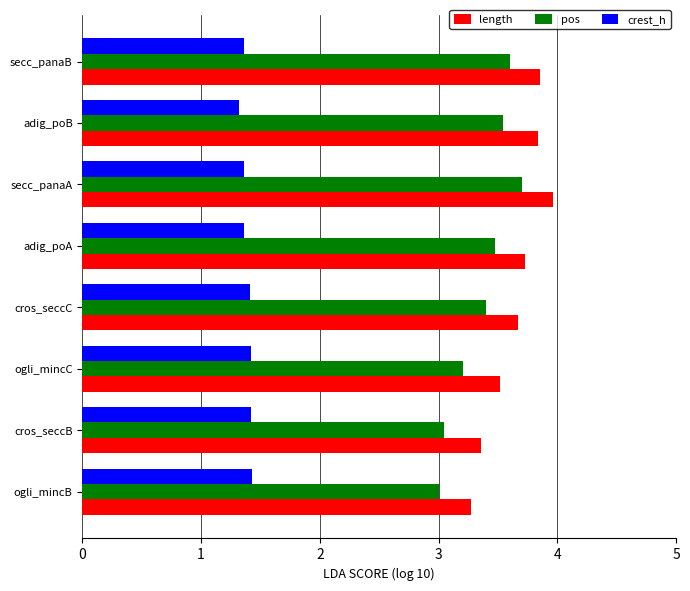

Count the crest_h values in the range 1 to 2.

8